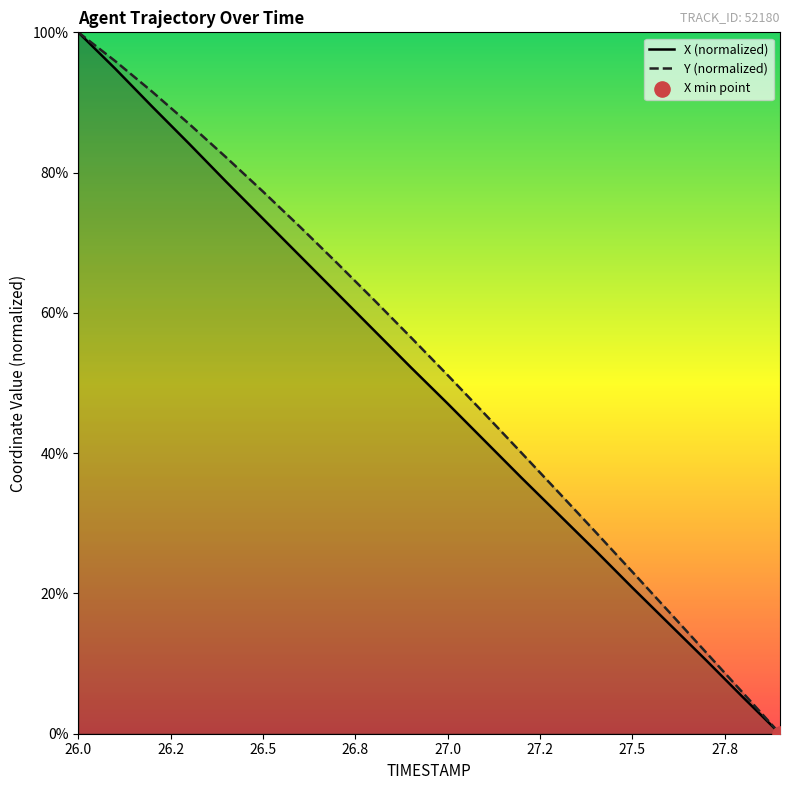

What are all the series names shown in the legend?

X (normalized), Y (normalized)